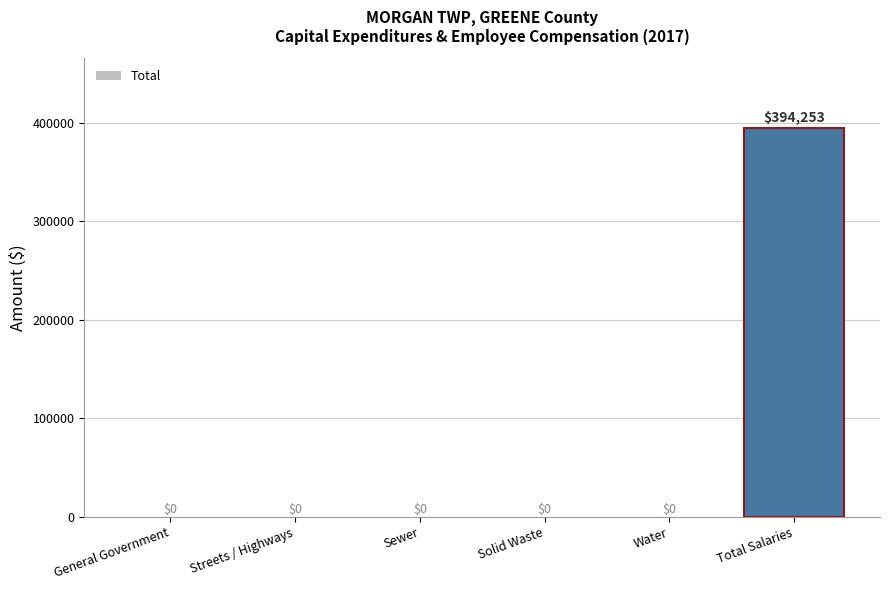

Reading left to right, what are all the values shown in this chart?

General Government=0	Streets / Highways=0	Sewer=0	Solid Waste=0	Water=0	Total Salaries=394253